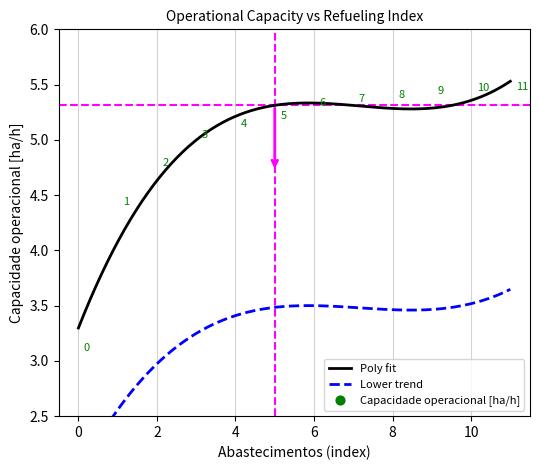

What is the average Y value?

5.0